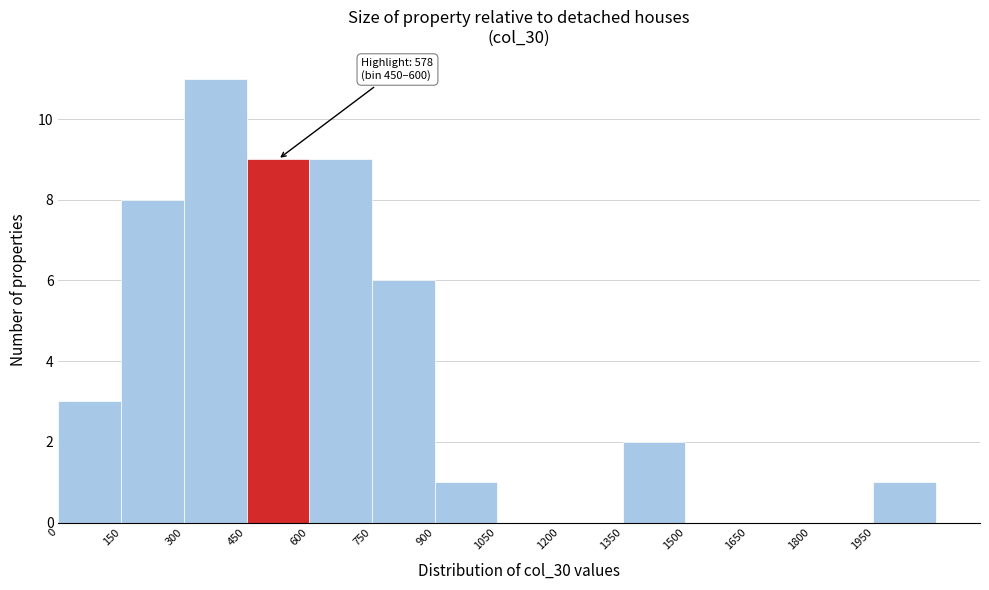

Over which range of the x-axis is the bar tallest?

300 to 450